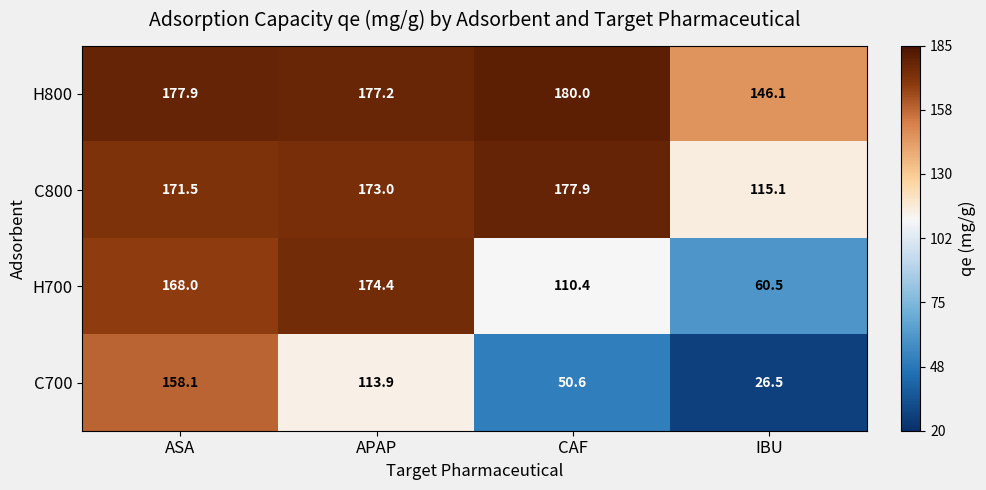

At how many categories does at least one series exceed 101?

4